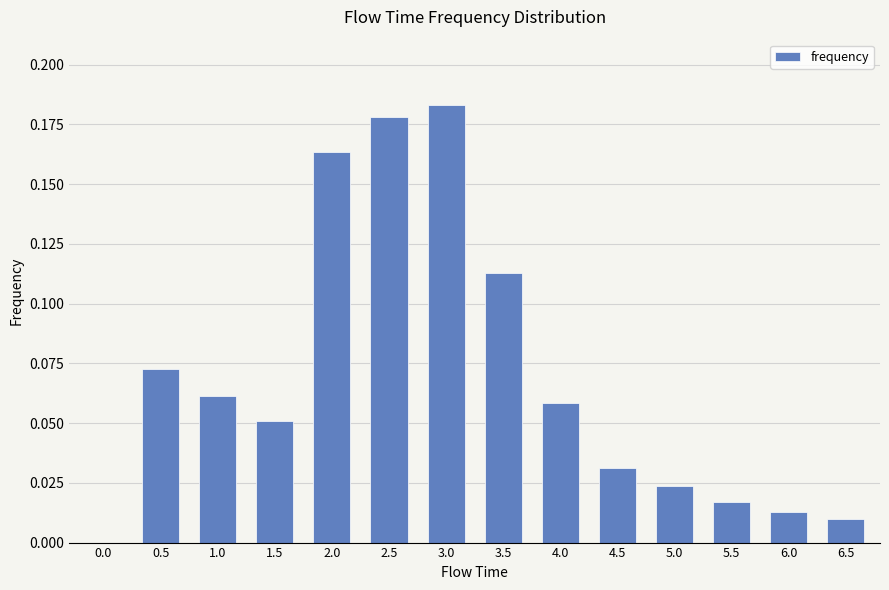

Which has a higher value, 3.5 or 3.0?

3.0